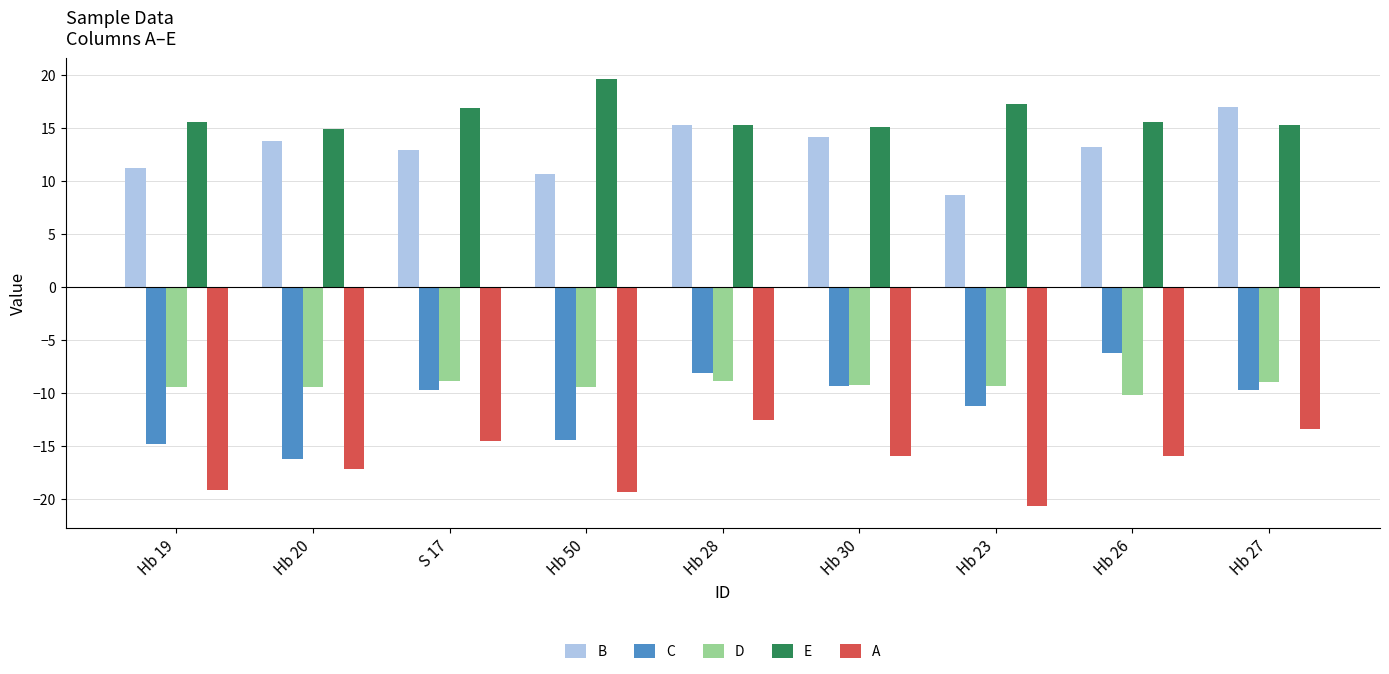

At which label does C reach its minimum?

Hb 20